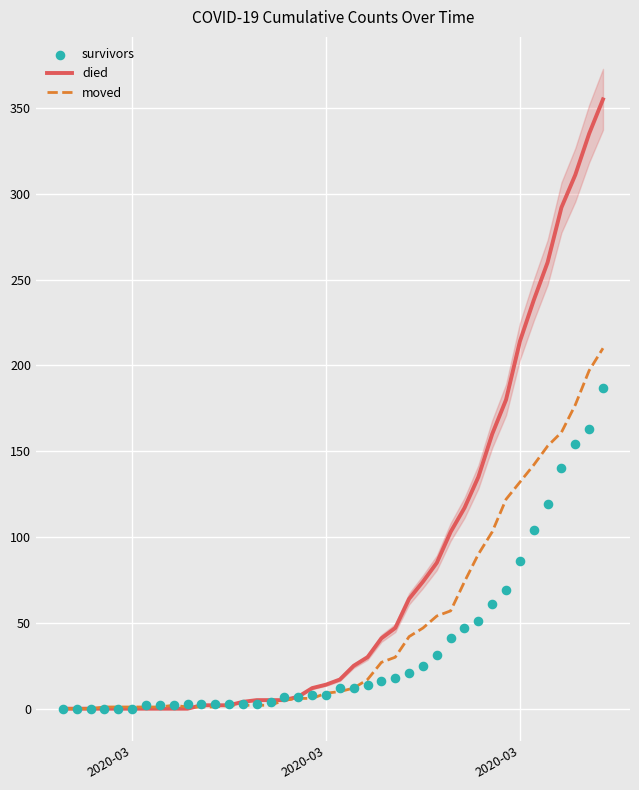

Which series reaches the minimum Y coordinate?

died